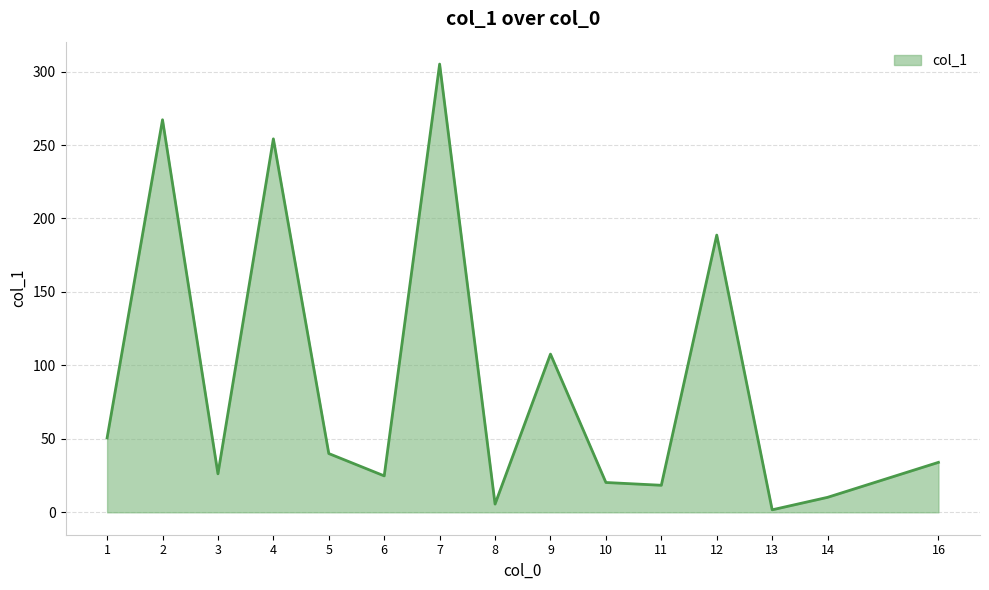

The value at 4 is 254.2. True or false?

True